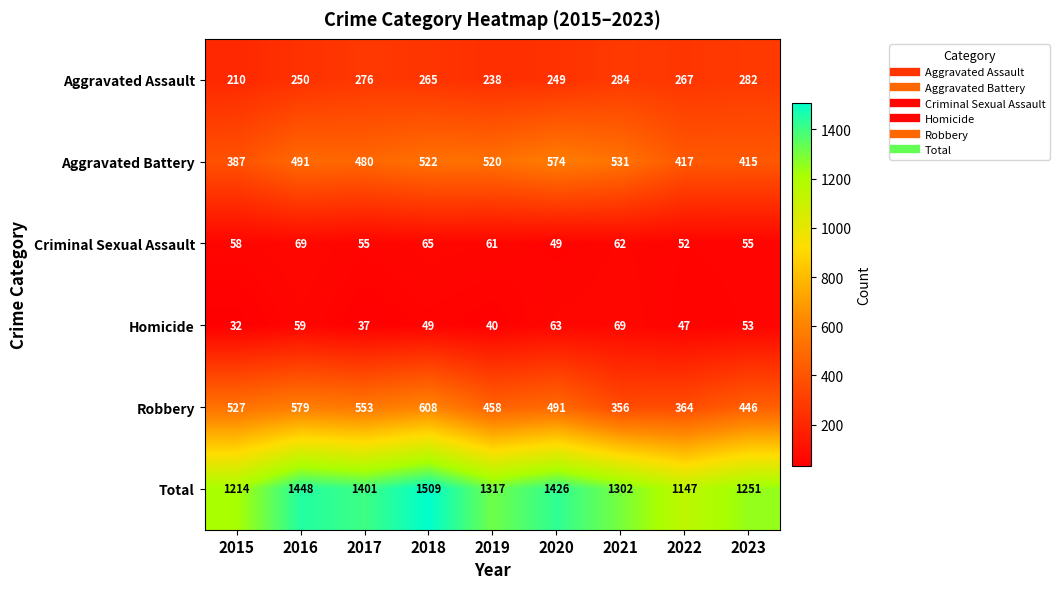

True or false: Homicide has a value of 59 at 2016.

True